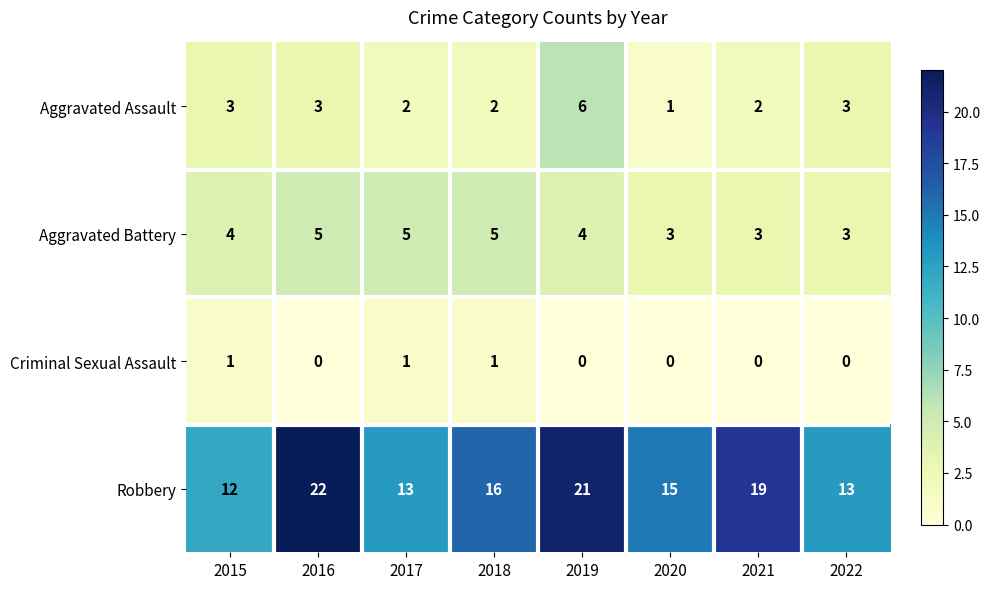

What value does the Aggravated Battery series have at 2015?

4